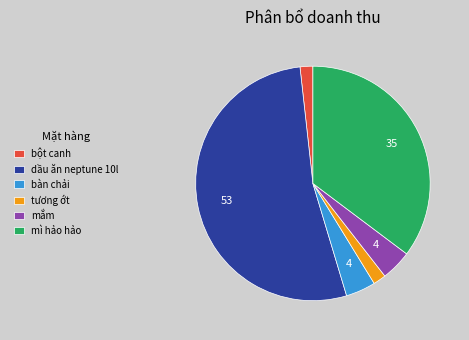

True or false: bàn chải accounts for 4% of the total.

True